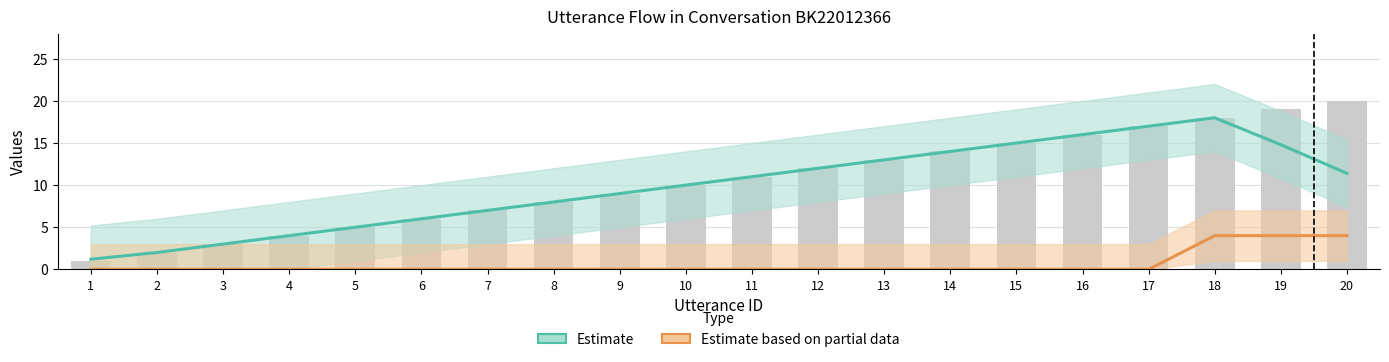

Reading right to left, what are all the values shown in this chart?

20	19	18	17	16	15	14	13	12	11	10	9	8	7	6	5	4	3	2	1